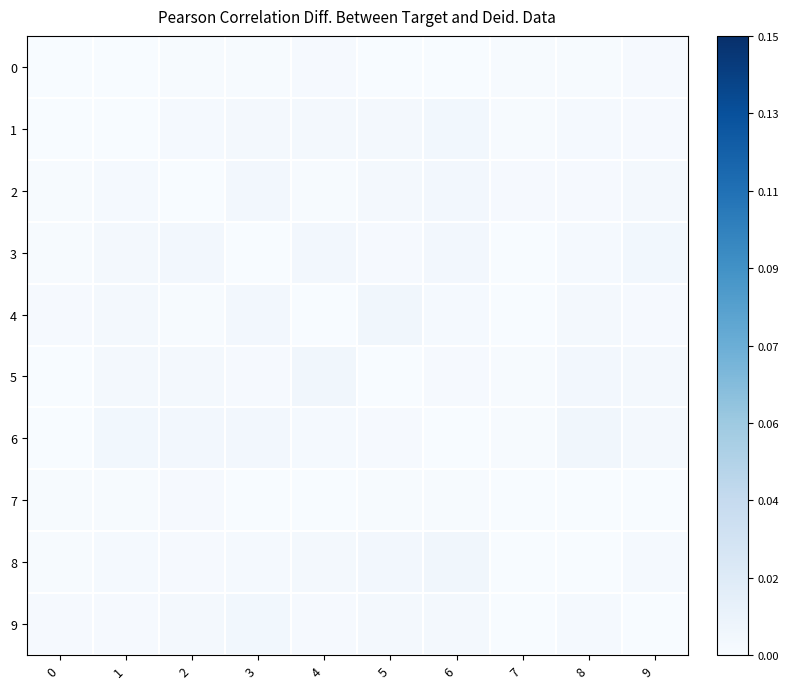

How many series are shown in this chart?

10